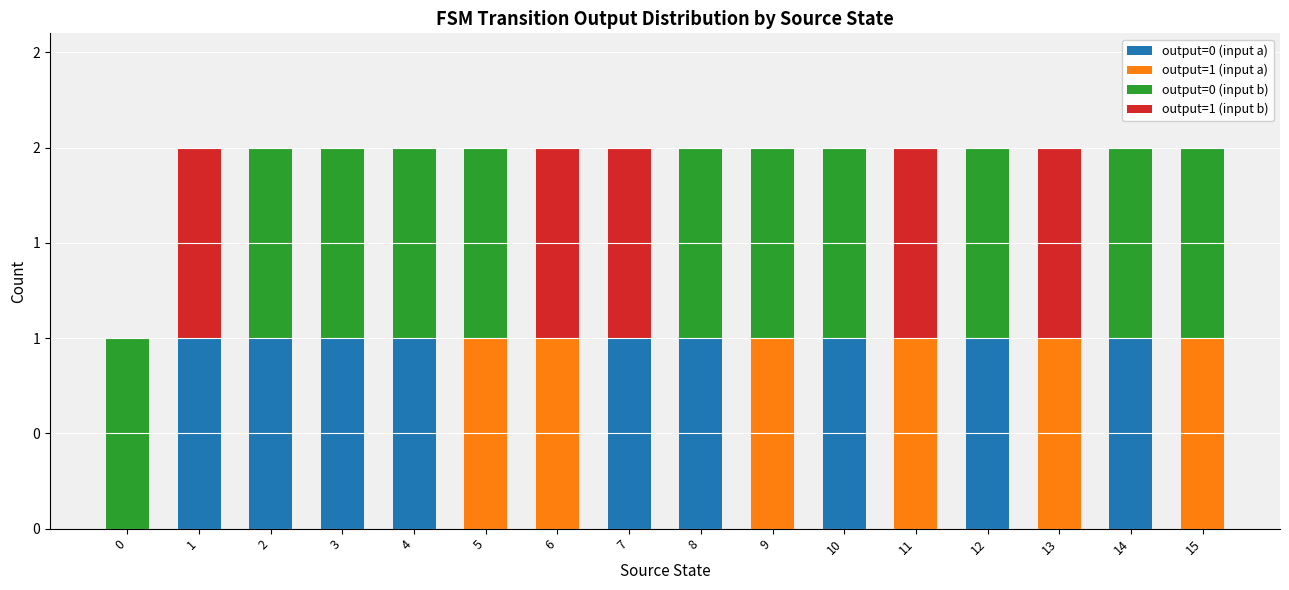

Rank the series by their maximum value, from lowest to highest.

output=0 (input a), output=1 (input a), output=0 (input b), output=1 (input b)